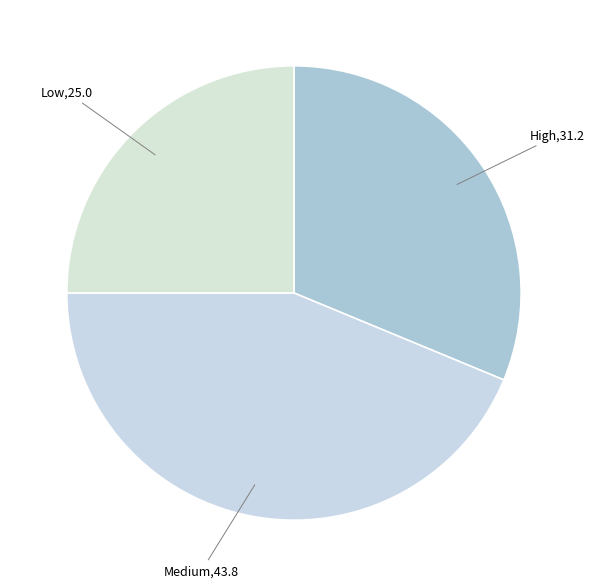

How many slices are in this pie chart?

3